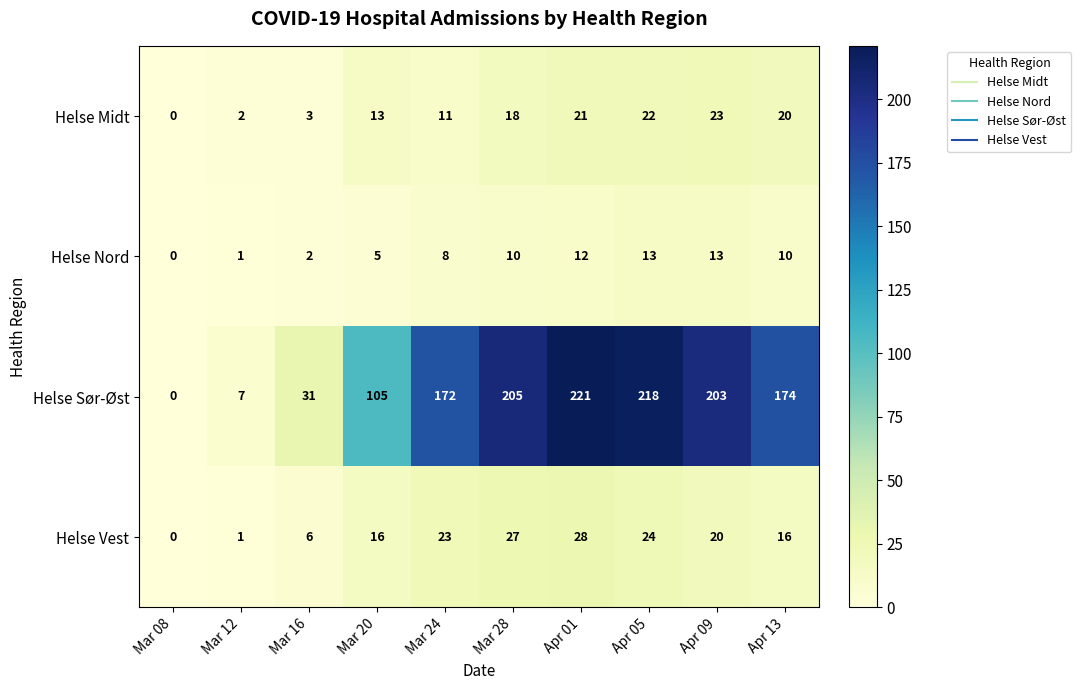

Where does the Helse Sør-Øst series first go above 174?

Mar 28